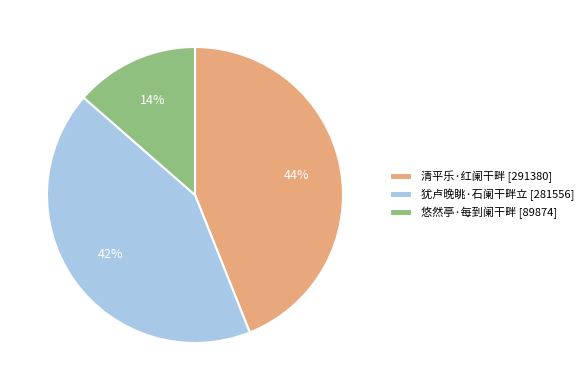

True or false: 悠然亭·每到阑干畔 accounts for 14% of the total.

True